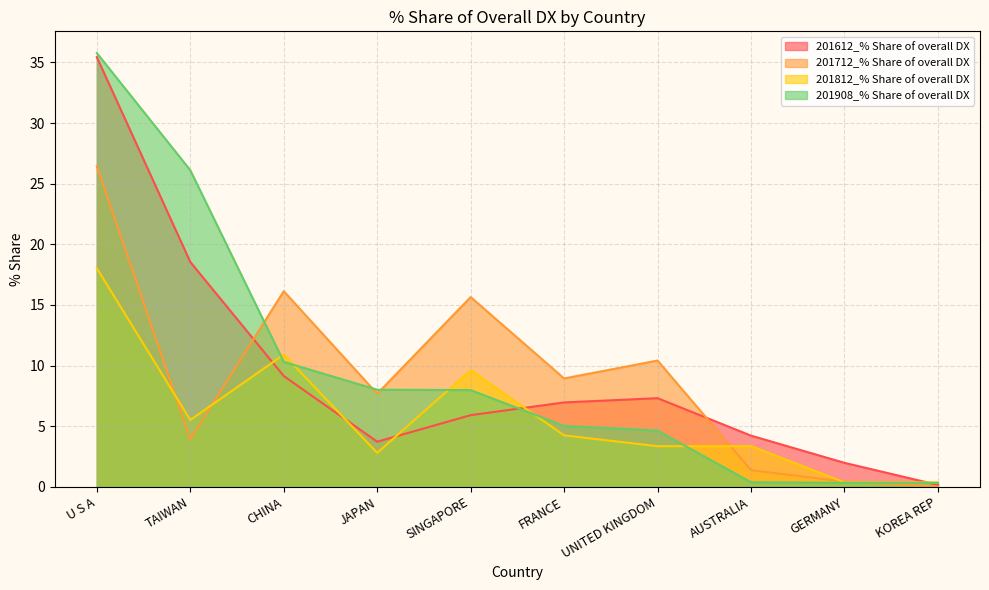

Is it true that 201908_% Share of overall DX equals 4.6 at UNITED KINGDOM?

True